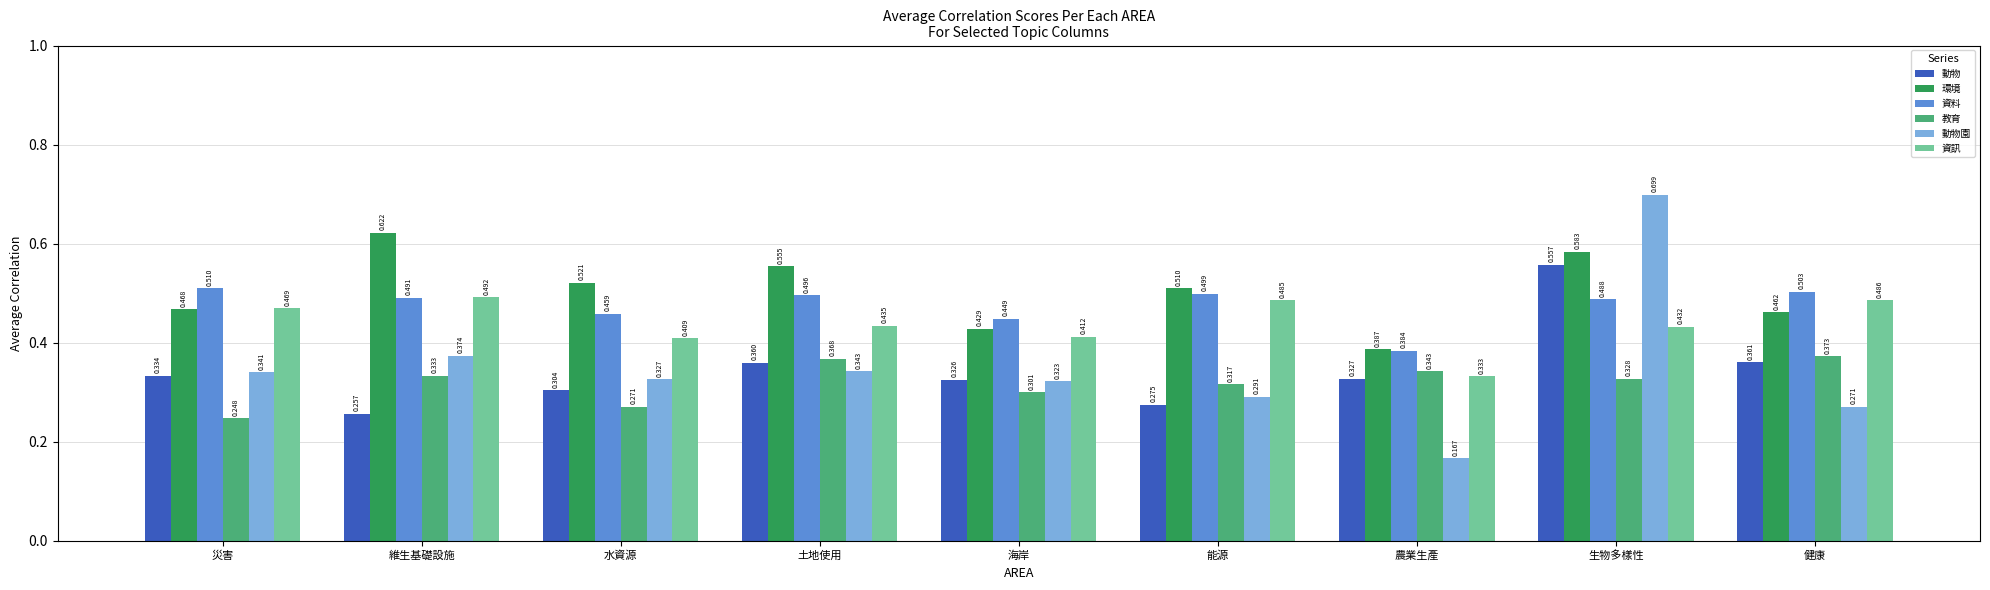

Count the number of data series in this chart.

6